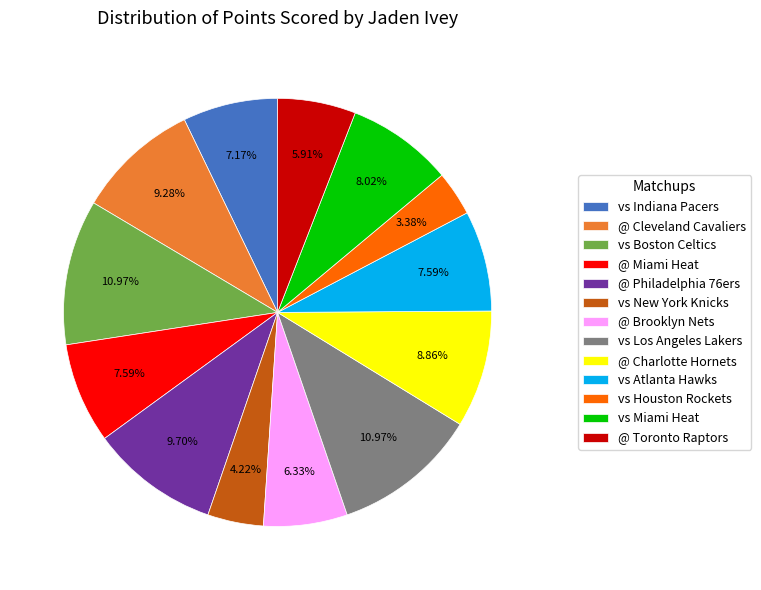

Which slice is the smallest?

vs Houston Rockets